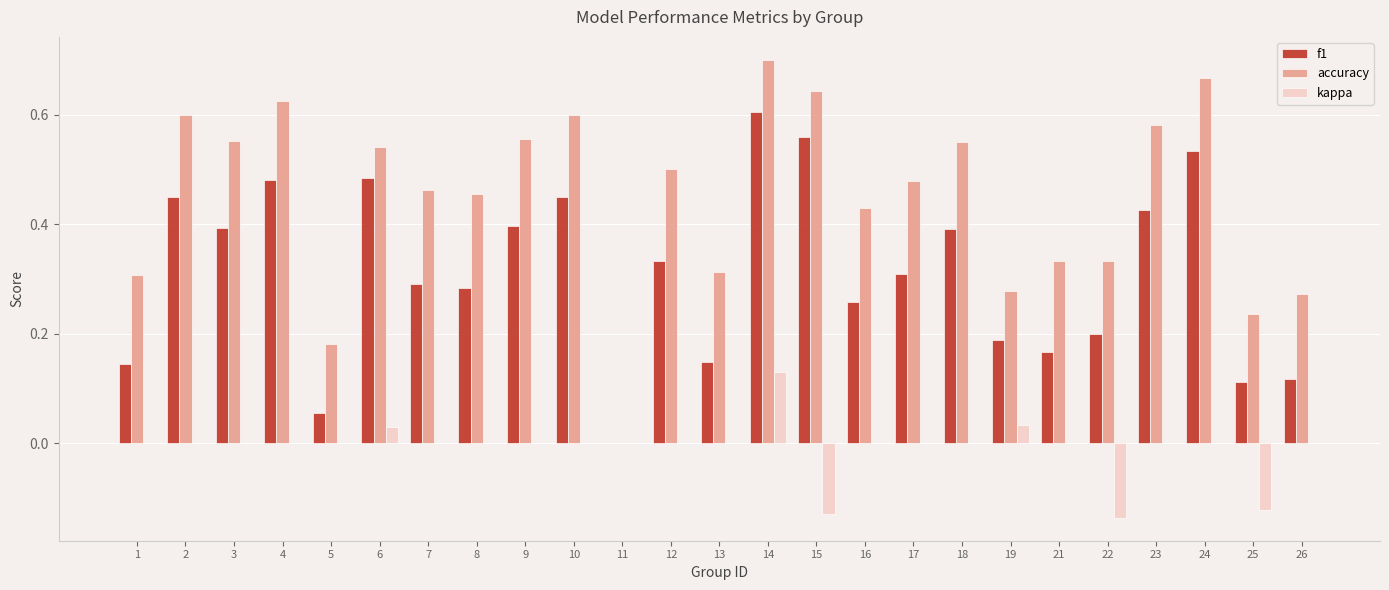

Which series has the widest spread of values?

accuracy